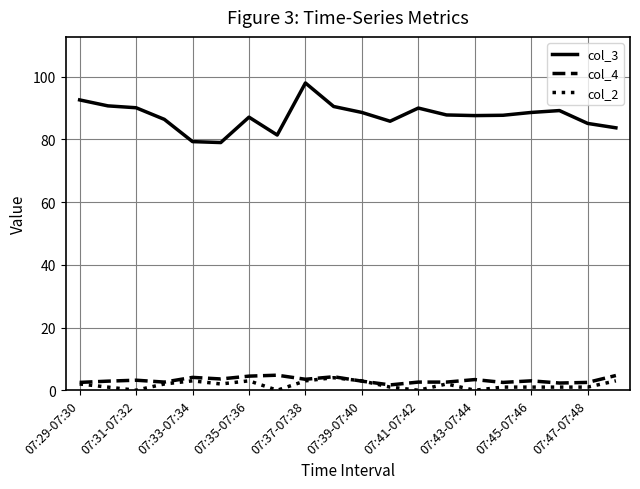

True or false: col_4 and col_3 cross at least once.

False